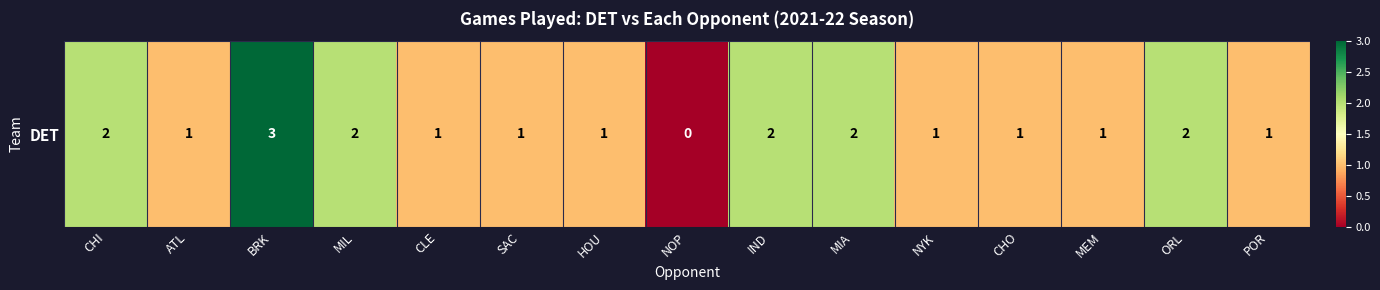

What is the change in value from IND to MEM?

-1